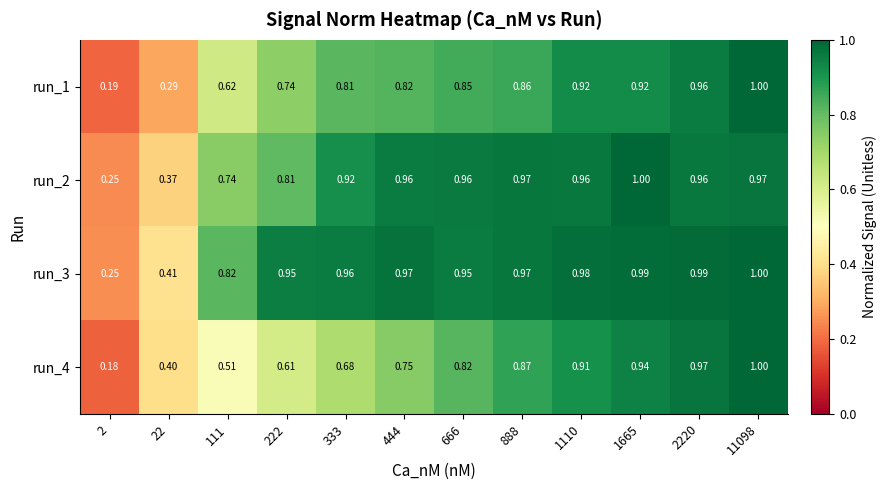

Rank the series by their average value, from lowest to highest.

run_4, run_1, run_2, run_3